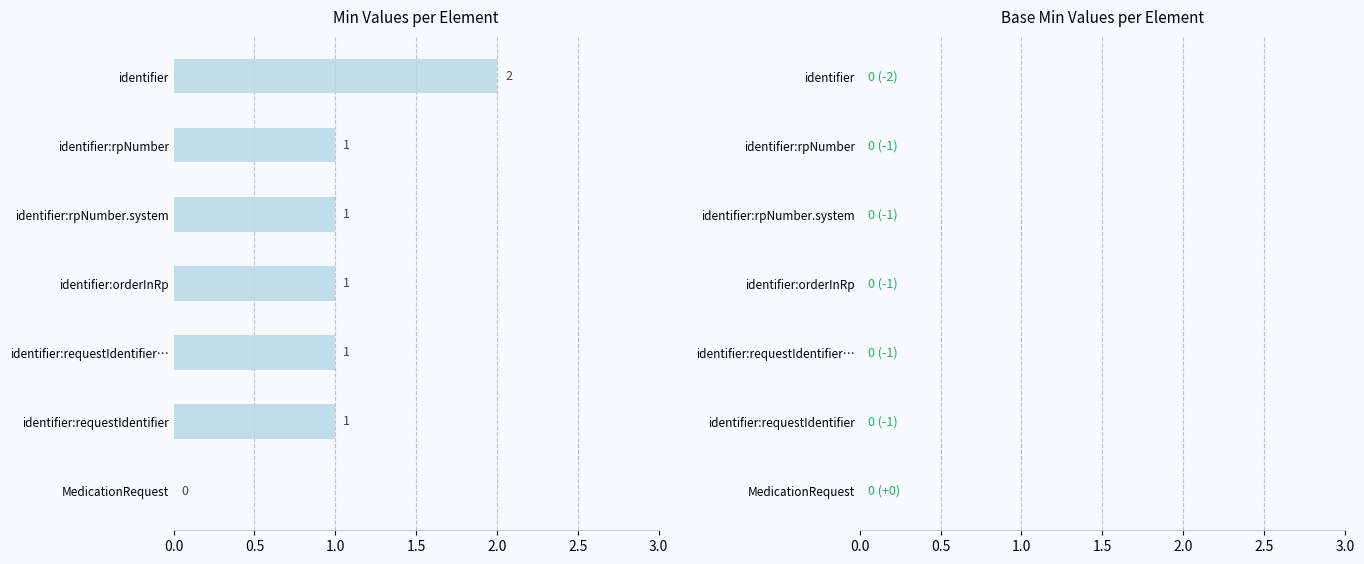

Reading bottom to top, what are all the values shown in this chart?

MedicationRequest=0	identifier:requestIdentifier=1	identifier:requestIdentifier…=1	identifier:orderInRp=1	identifier:rpNumber.system=1	identifier:rpNumber=1	identifier=2